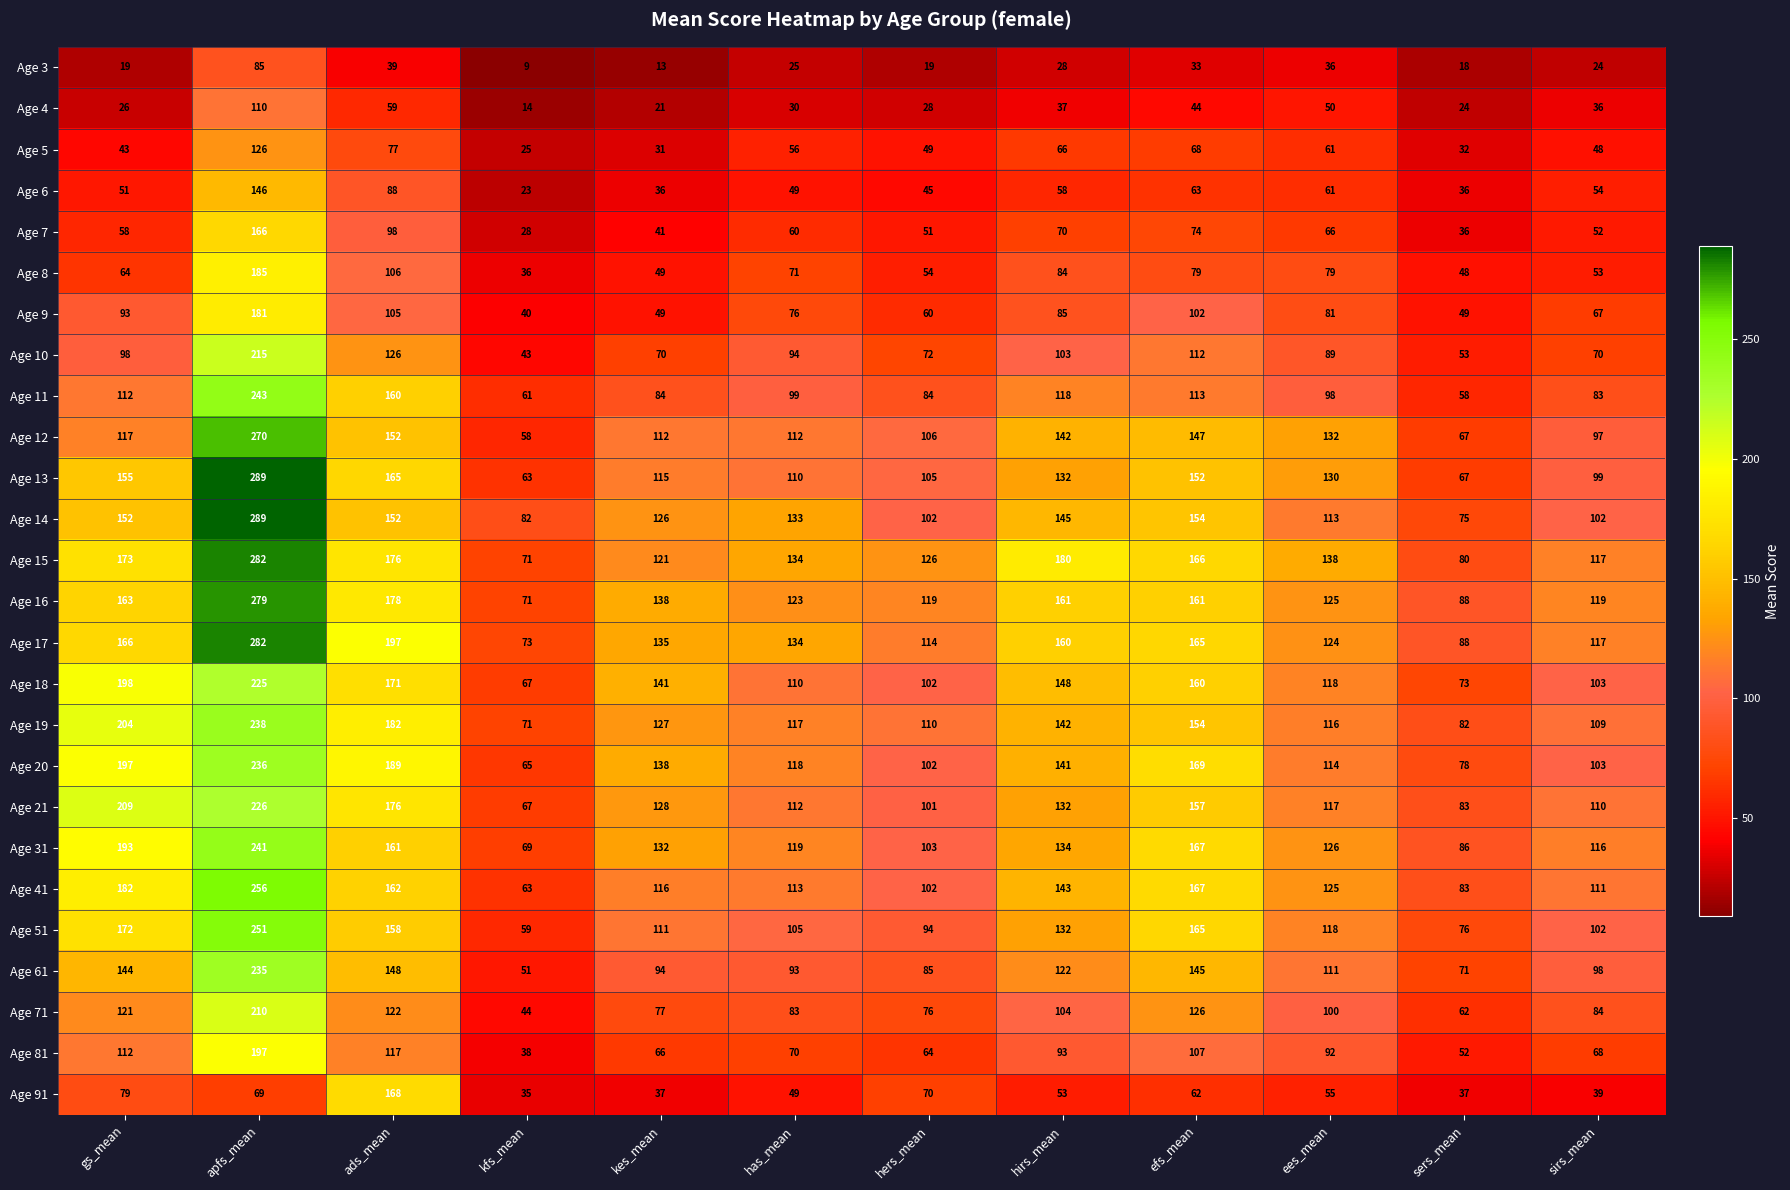

The Age 61 series shows 54 at efs_mean. True or false?

False